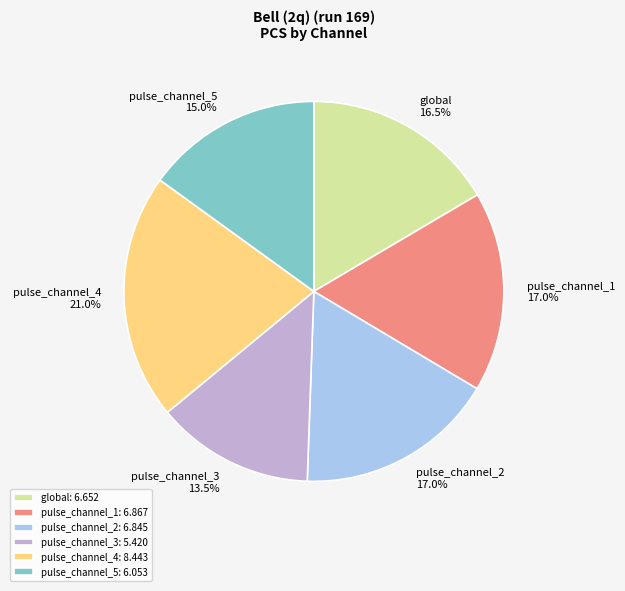

What portion of the pie excludes pulse_channel_3?

86.5%